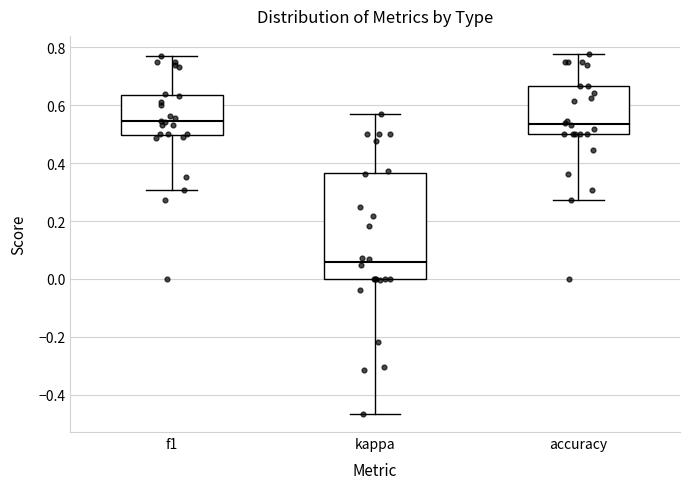

Comparing the boxes themselves (not the whiskers), which one is the tallest?

kappa